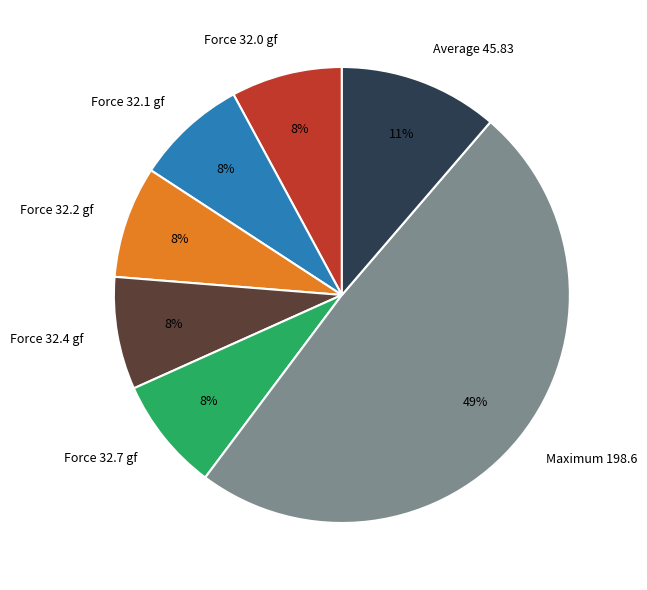

To the nearest percent, what is the average slice percentage?

14%